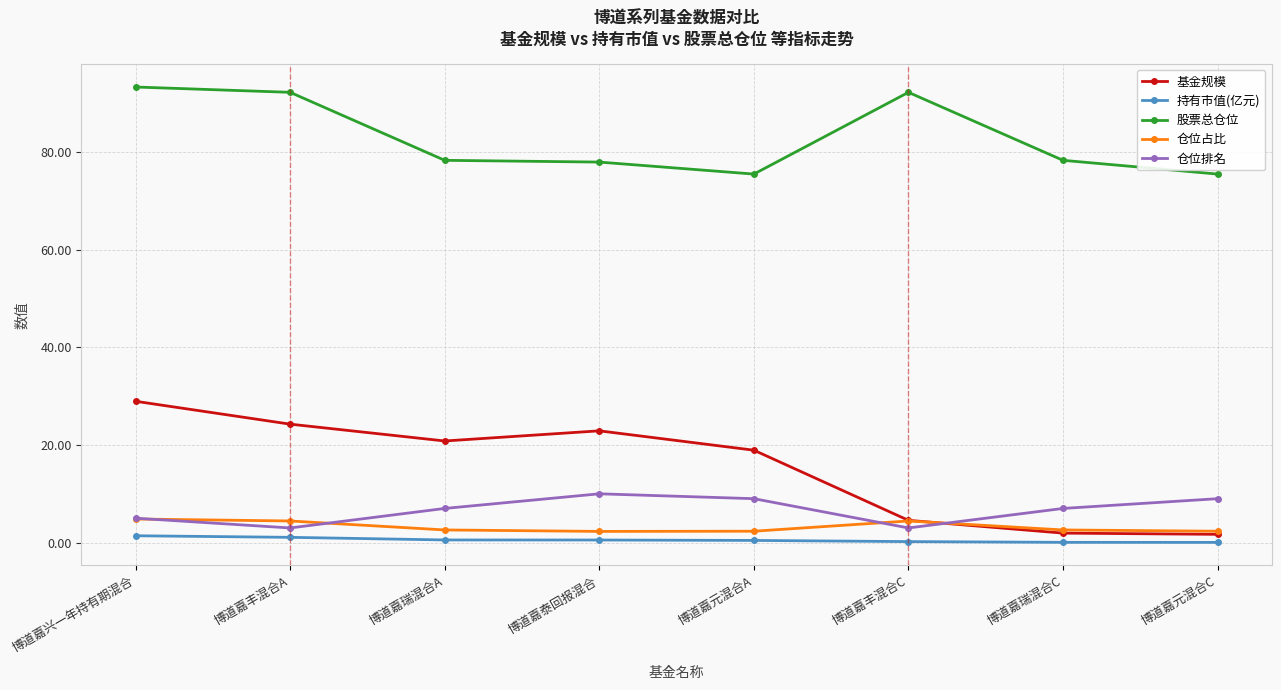

The 持有市值(亿元) series shows 1.4 at 博道嘉兴一年持有期混合. True or false?

True